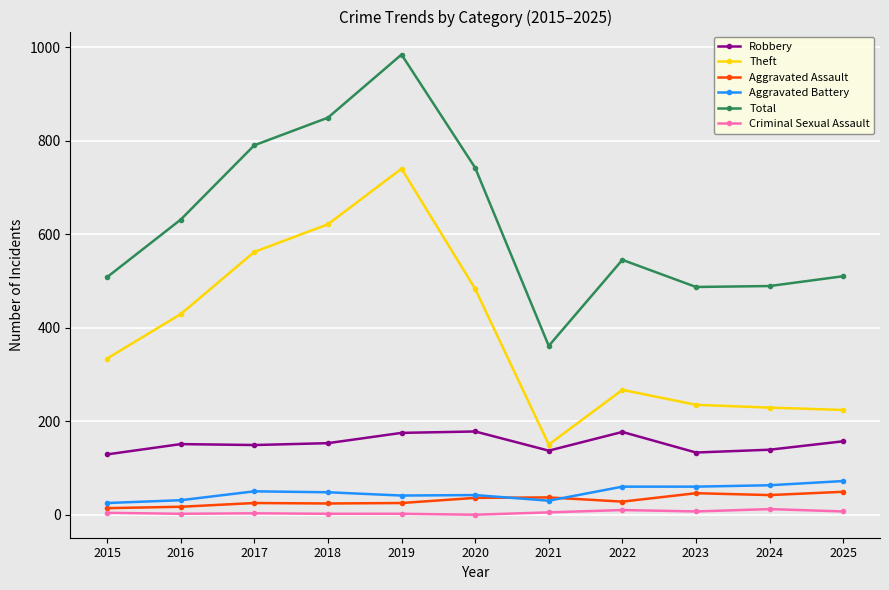

Is it true that Total equals 508 at 2015?

True